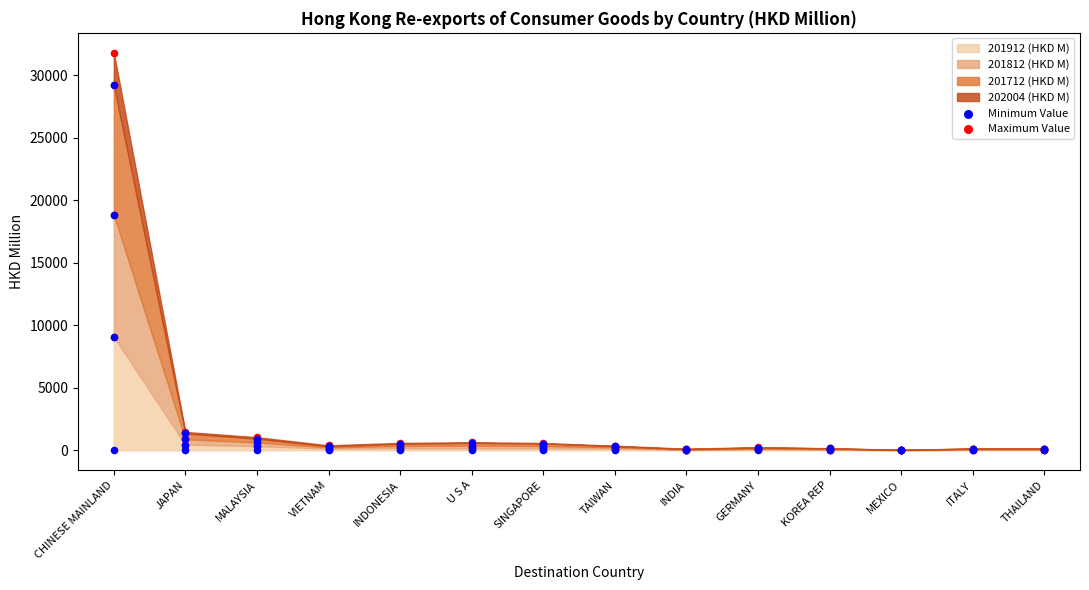

Which series reaches the maximum Y coordinate?

201812 (HKD M)